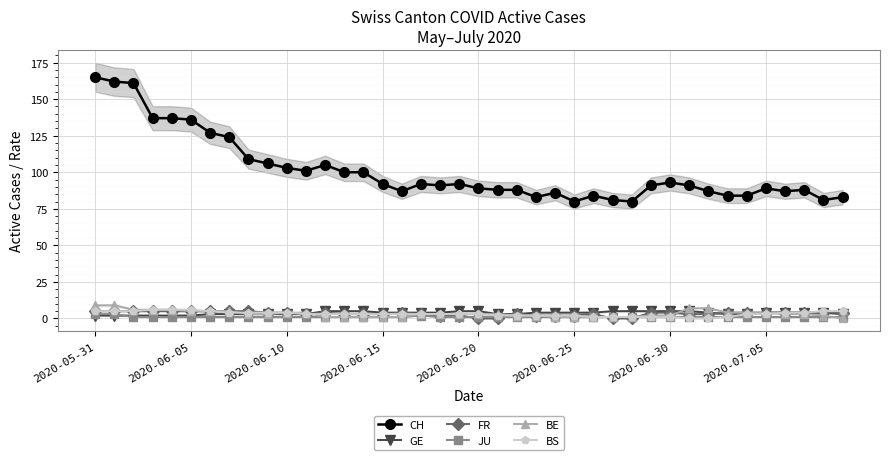

True or false: FR and BE cross at least once.

True